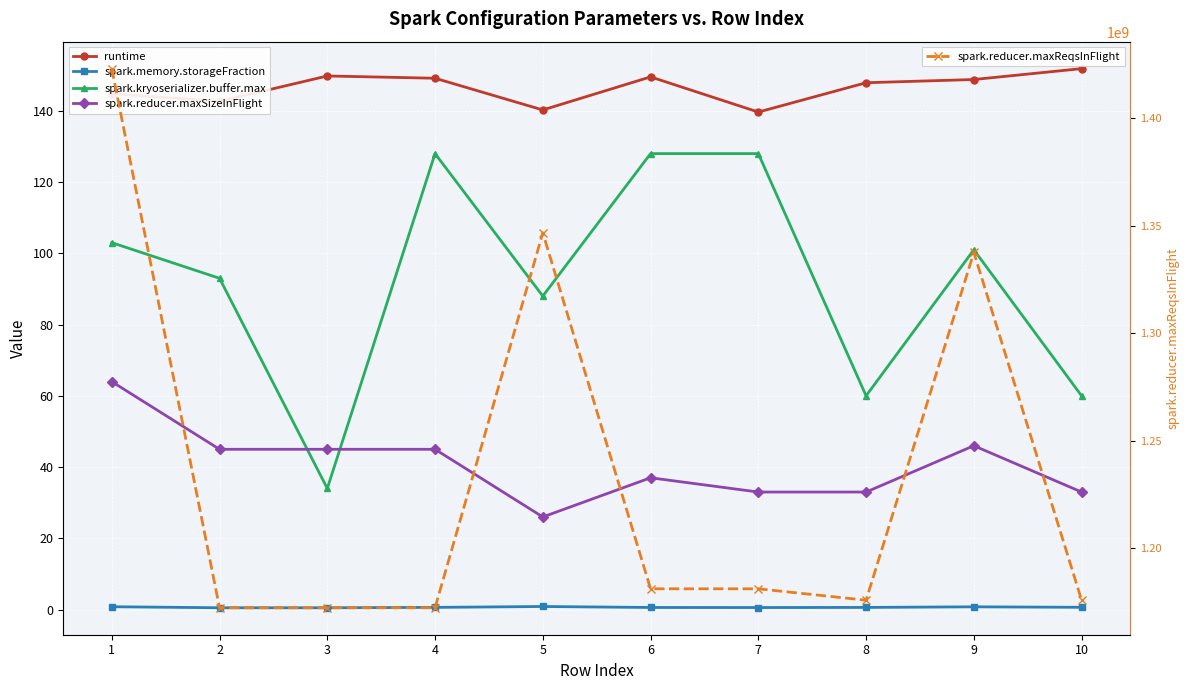

Between 9 and 10, which series saw the biggest shift?

spark.reducer.maxReqsInFlight